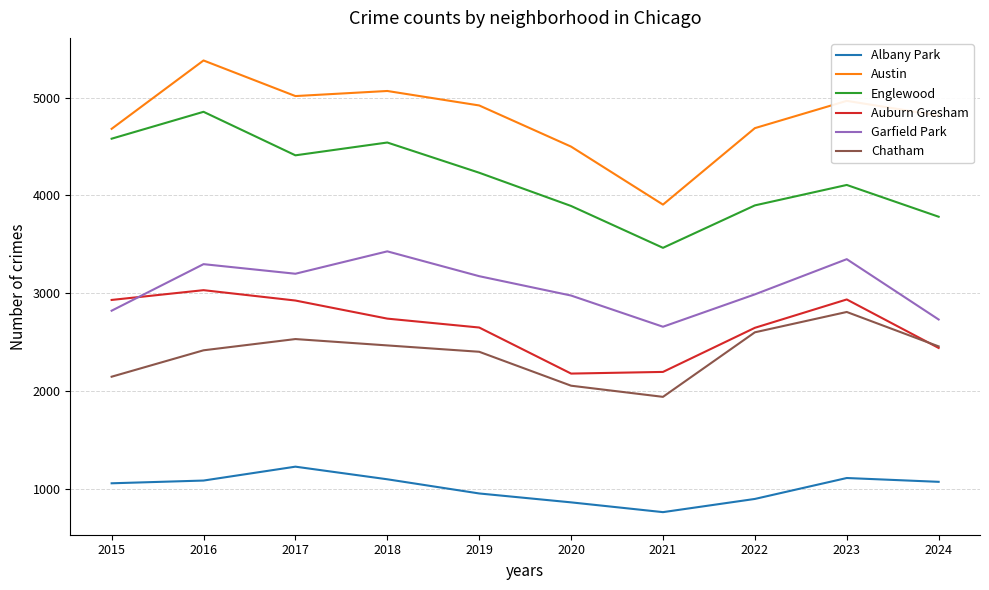

The Auburn Gresham series shows 2740 at 2018. True or false?

True